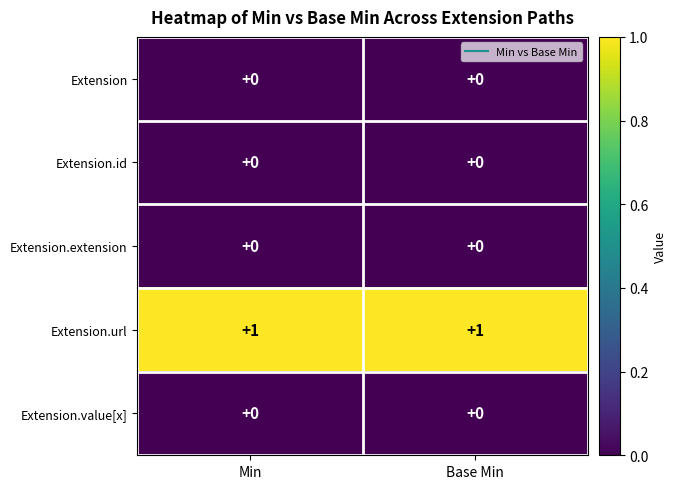

What is the greatest value displayed?

1